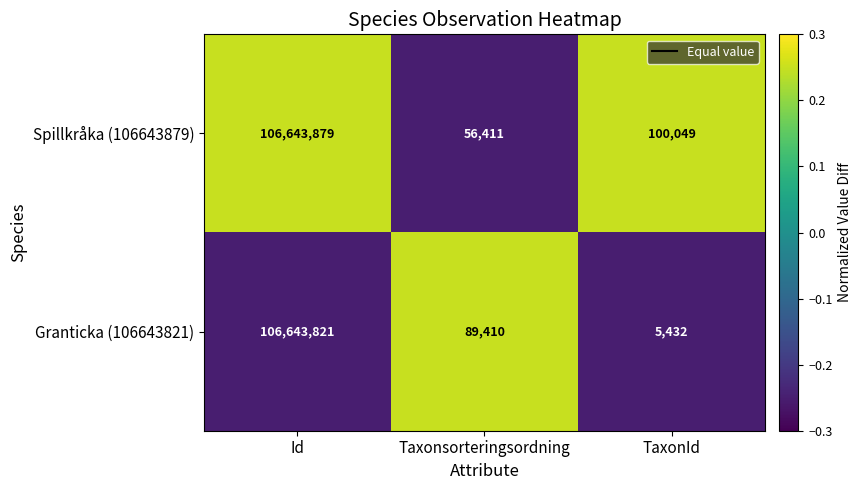

At which category does the chart reach its minimum across all series?

TaxonId